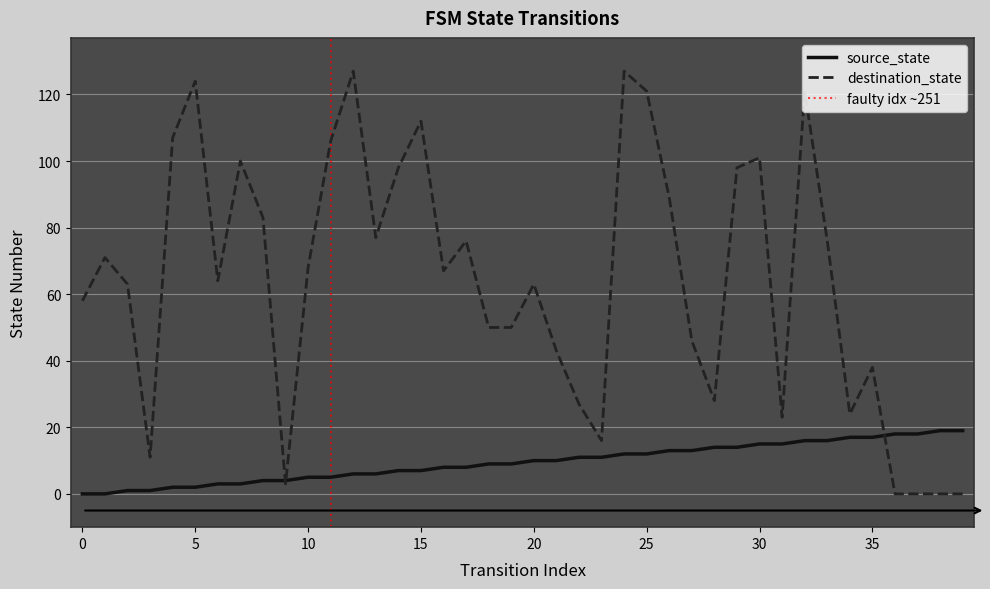

Reading left to right, transcribe all the data shown in this chart.

source_state: 0	0	1	1	2	2	3	3	4	4	5	5	6	6	7	7	8	8	9	9	10	10	11	11	12	12	13	13	14	14	15	15	16	16	17	17	18	18	19	19
destination_state: 58	71	63	11	107	124	64	100	83	3	68	106	127	77	98	112	67	76	50	50	63	43	27	16	127	121	89	46	28	98	101	23	121	76	24	38	0	0	0	0